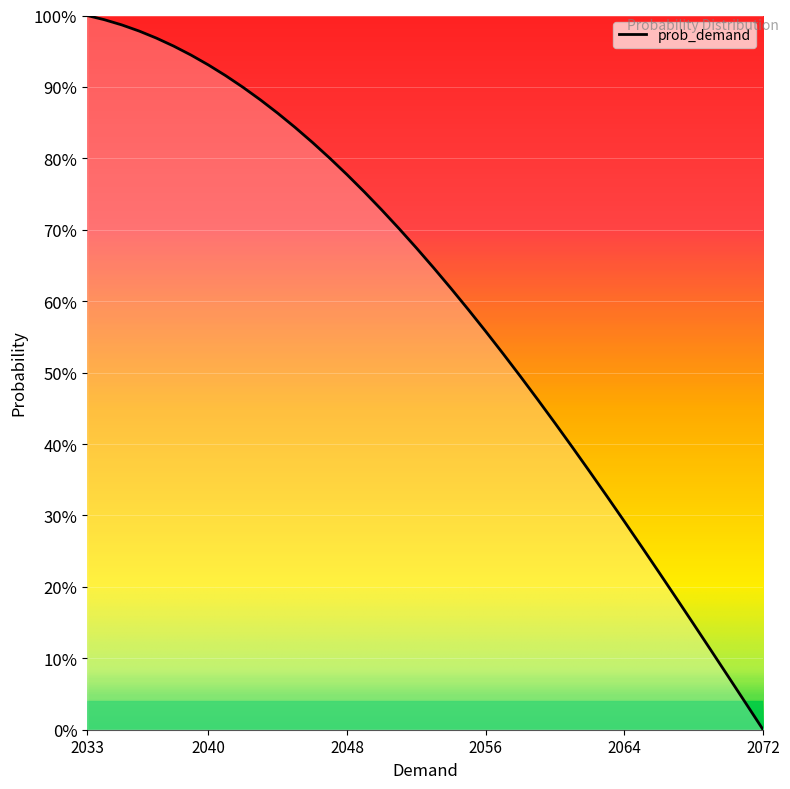

Does the chart have visible grid lines?

Yes